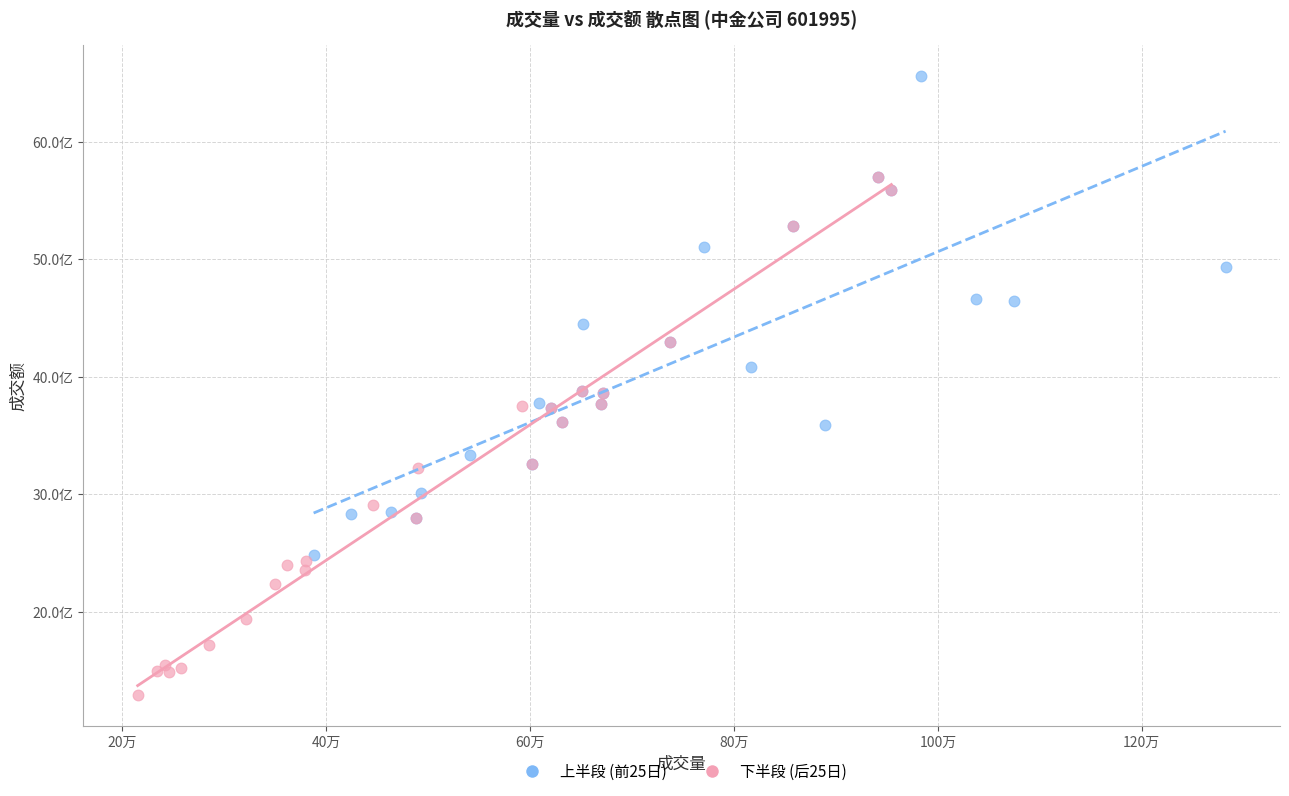

Which series contains the highest Y value?

上半段 (前25日)